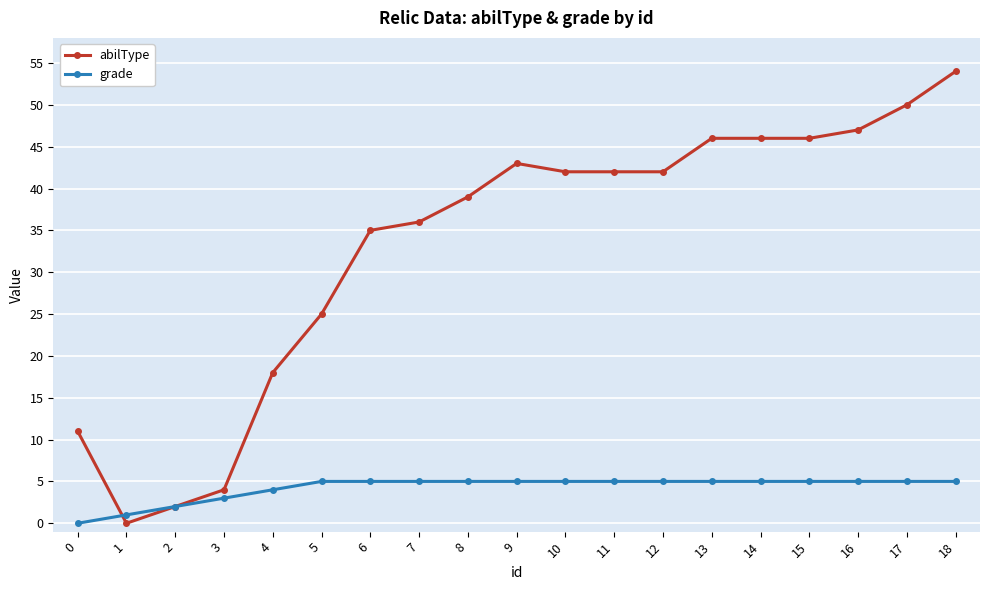

At which category does abilType reach its first local valley?

1